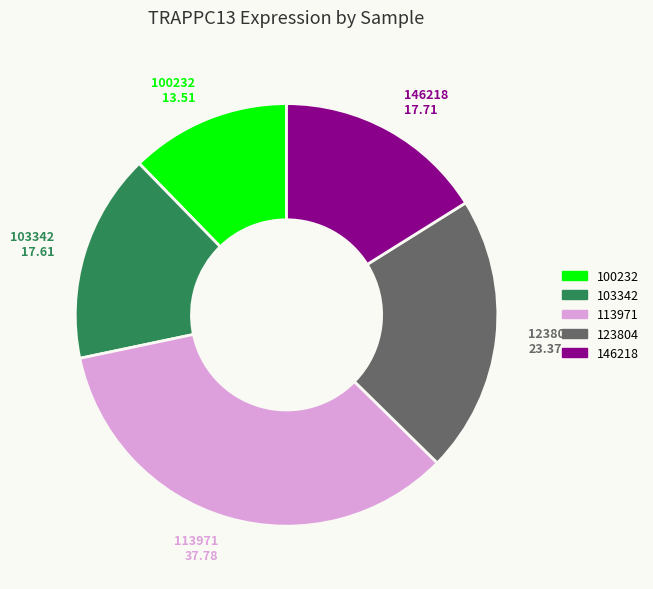

Is there a majority slice in this chart?

No